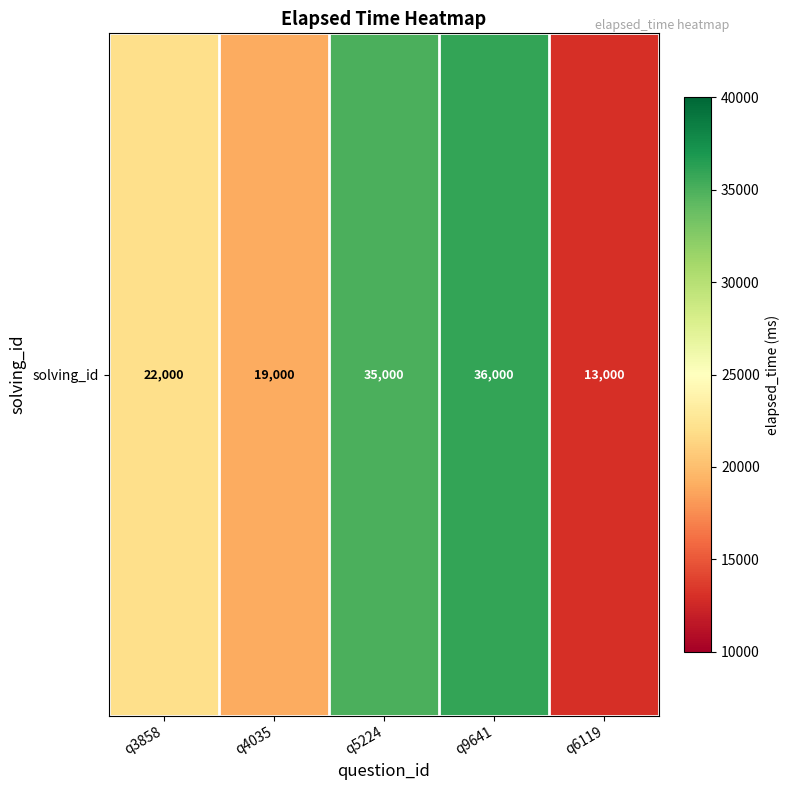

What is the smallest value displayed?

13000